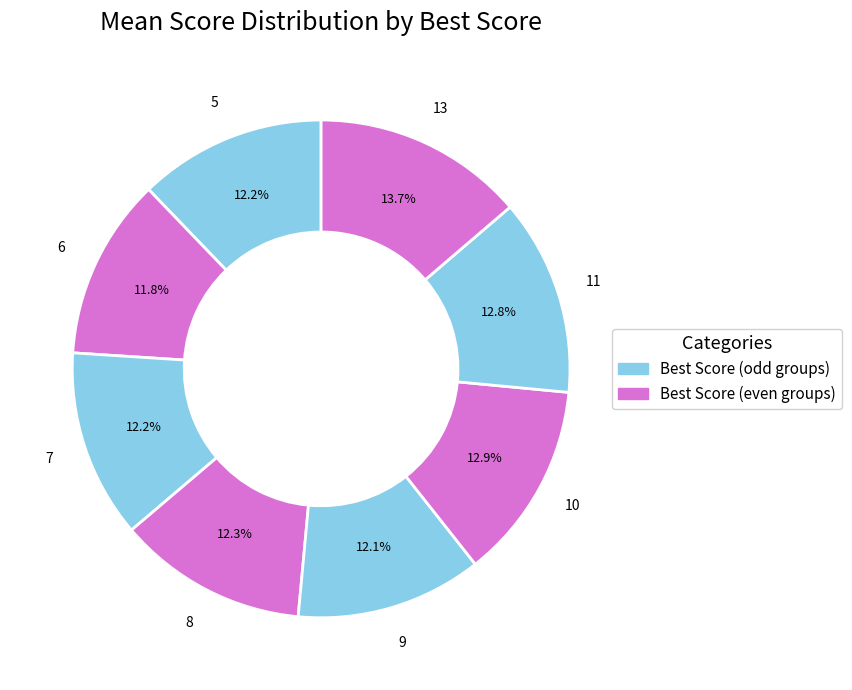

How many slices are in this pie chart?

8